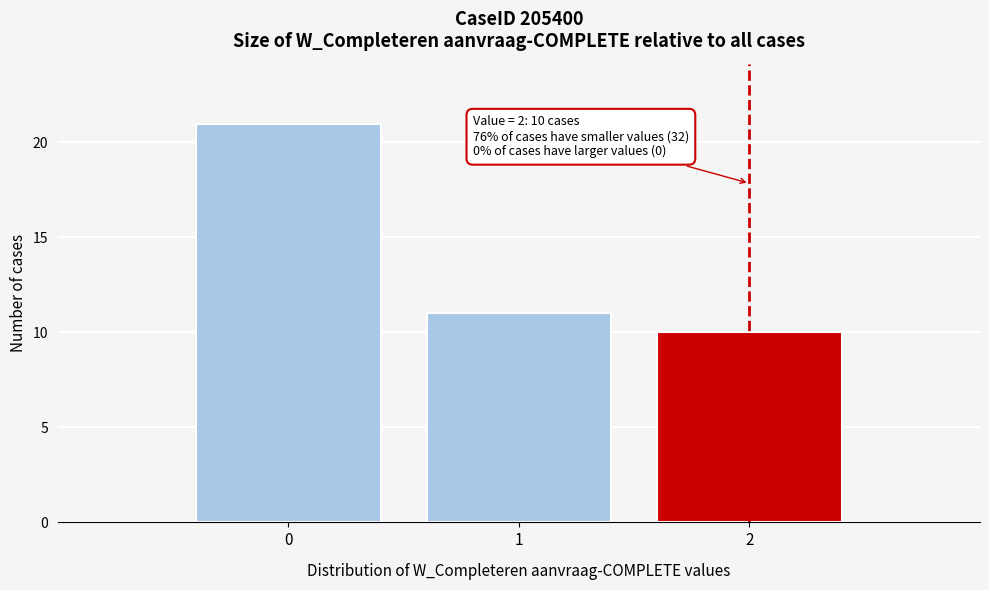

Reading left to right, transcribe all the data shown in this chart.

21	11	10